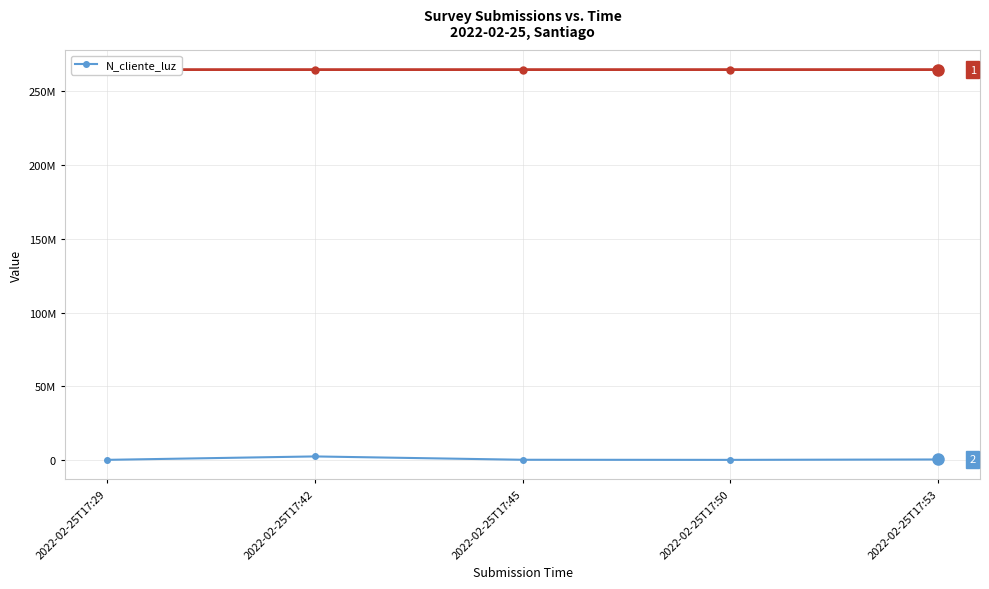

How many points are higher than both their immediate neighbors (excluding endpoints)?

1